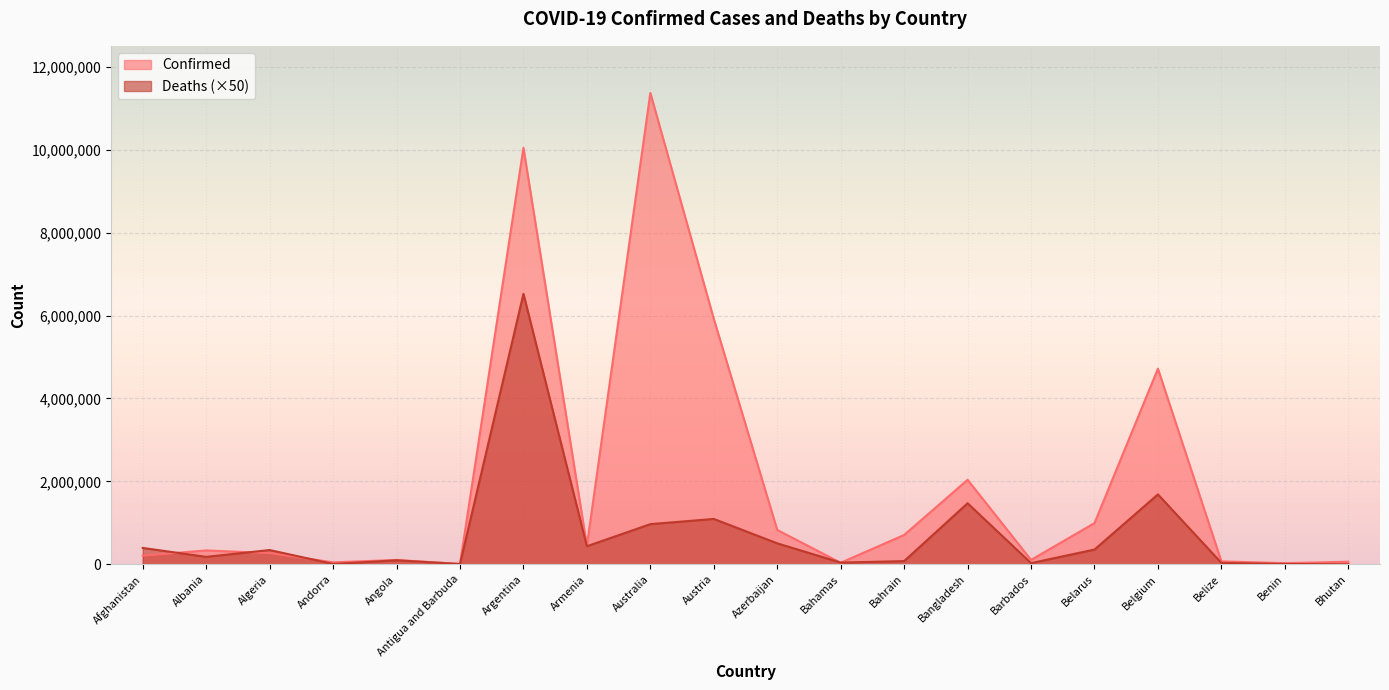

Does the chart display data point markers on the line(s)?

No